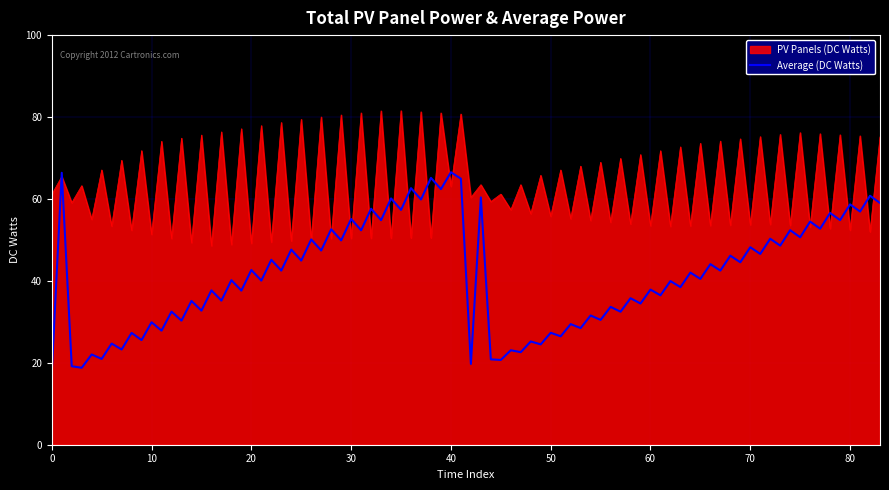

List the series in order of their peak value, lowest first.

Average (DC Watts), PV Panels (DC Watts)